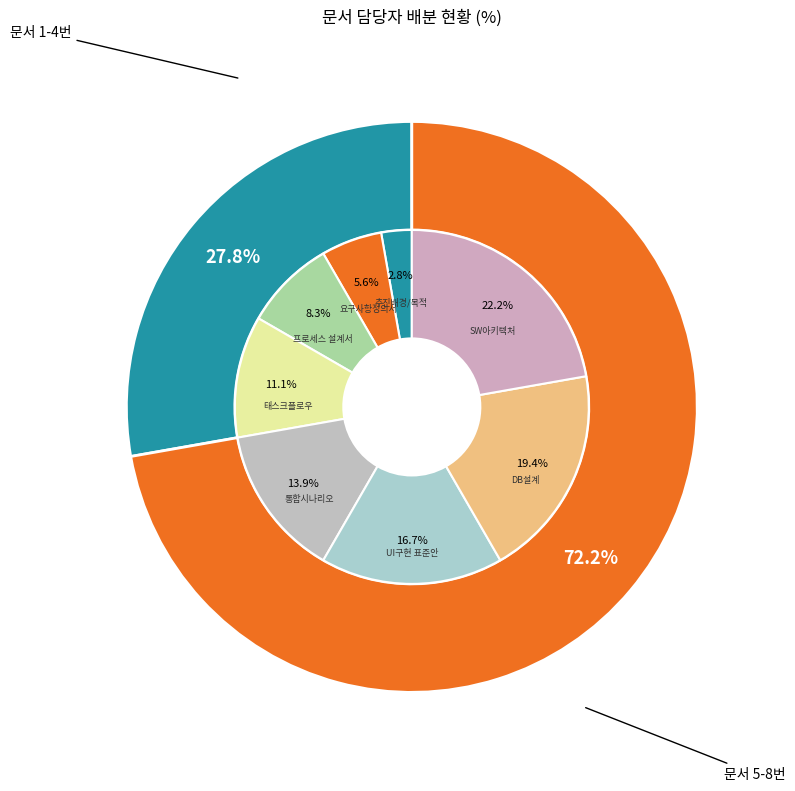

How many segments does this pie chart have?

8